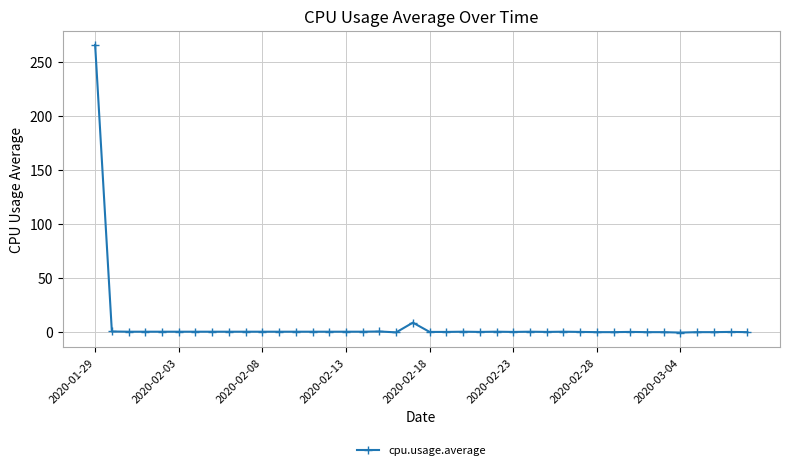

True or false: the data has more than 0 interior local peaks.

True